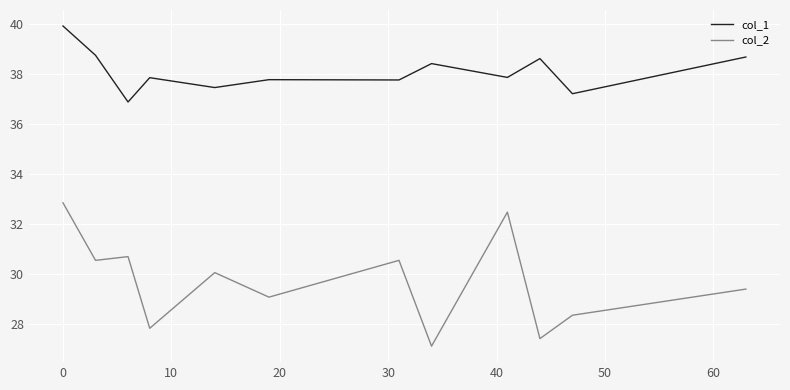

How many series are shown in this chart?

2